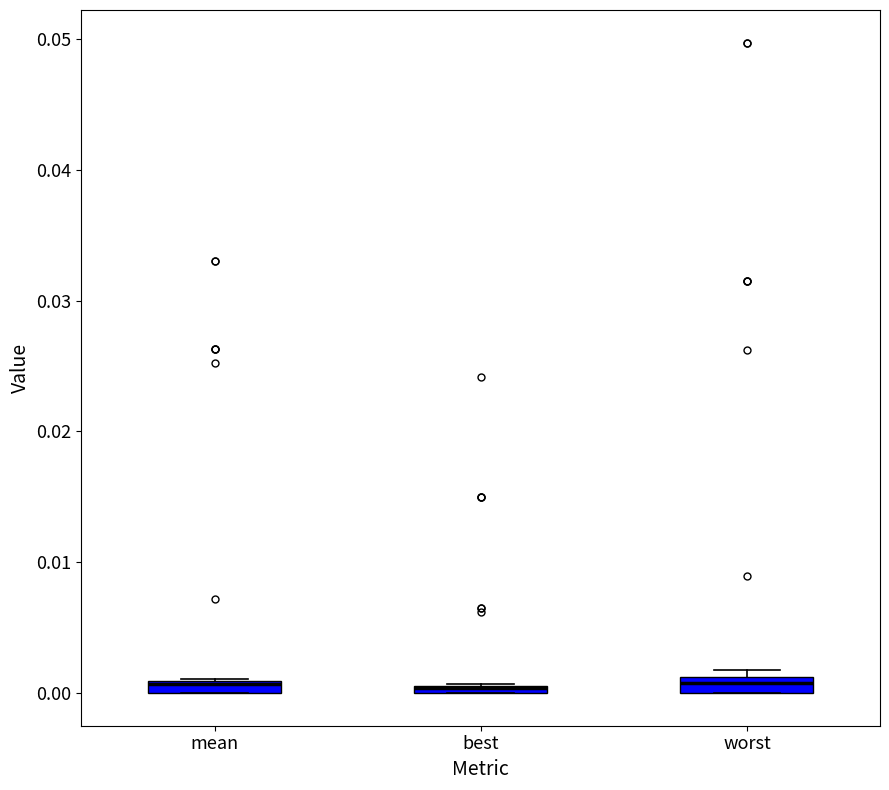

Where is the lower edge of the box for best on the y-axis? The values are not printed on the chart, so give them approximately, as read against the axis.

0.000